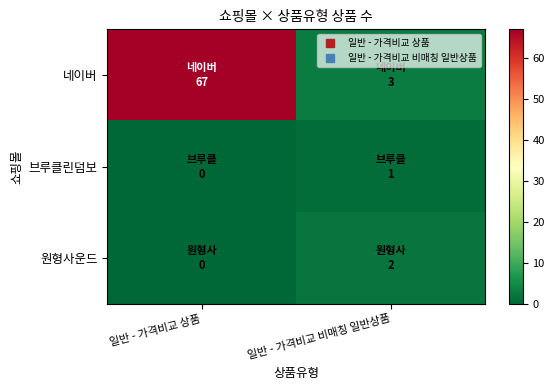

Reading right to left, transcribe all the data shown in this chart.

네이버: 일반 - 가격비교 비매칭 일반상품=3	일반 - 가격비교 상품=67
브루클린덤보: 일반 - 가격비교 비매칭 일반상품=1	일반 - 가격비교 상품=0
원형사운드: 일반 - 가격비교 비매칭 일반상품=2	일반 - 가격비교 상품=0